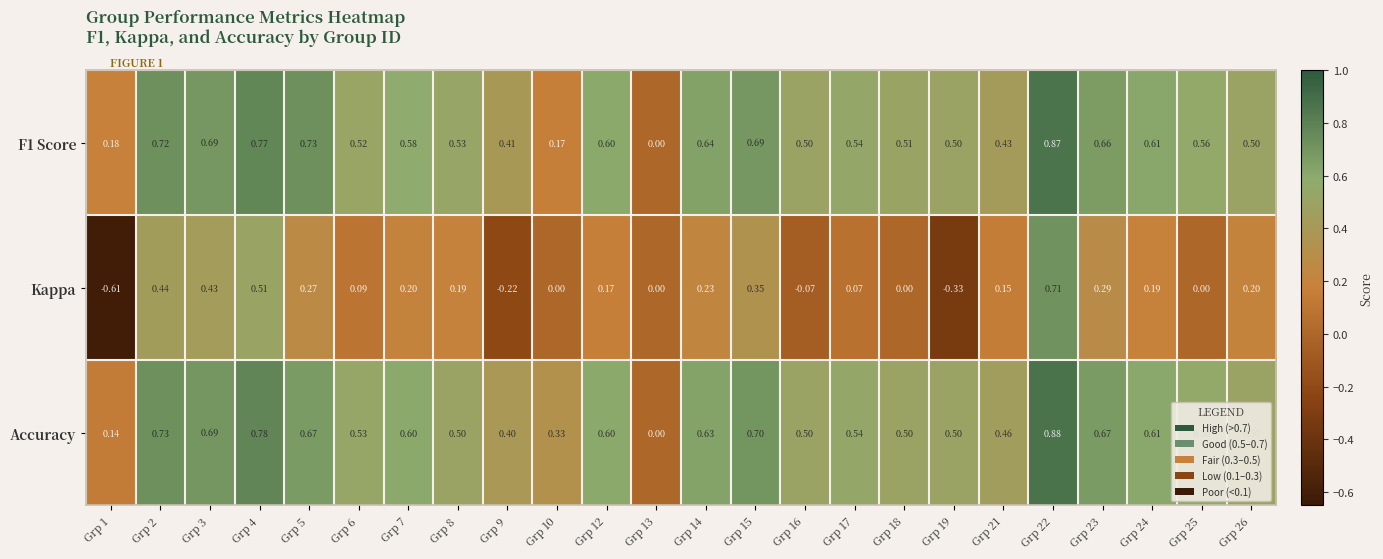

Which series has the largest total across all categories?

Accuracy